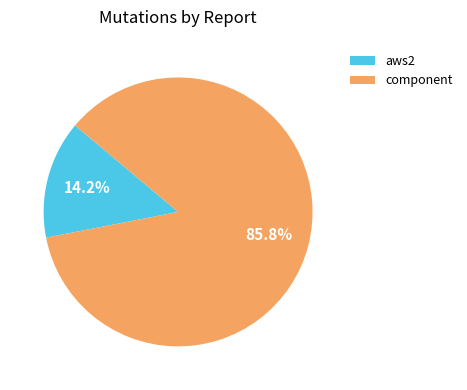

Rank the categories by value from lowest to highest.

aws2, component